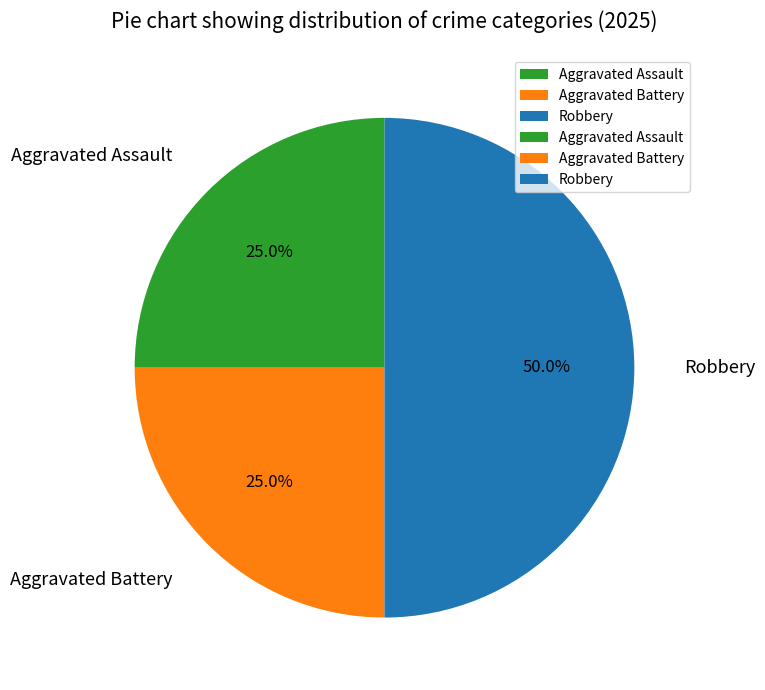

Approximately how many times larger is the value at Aggravated Assault compared to Robbery?

0.5